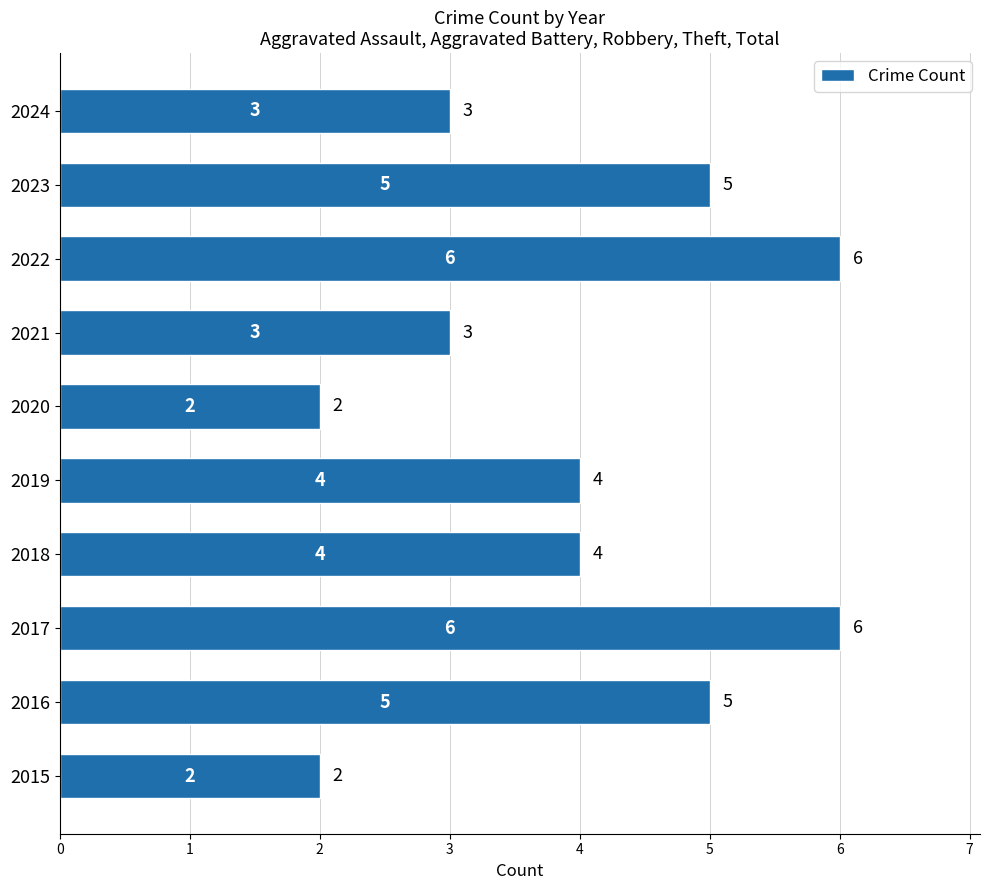

Reading bottom to top, extract all data points from this chart.

2	5	6	4	4	2	3	6	5	3